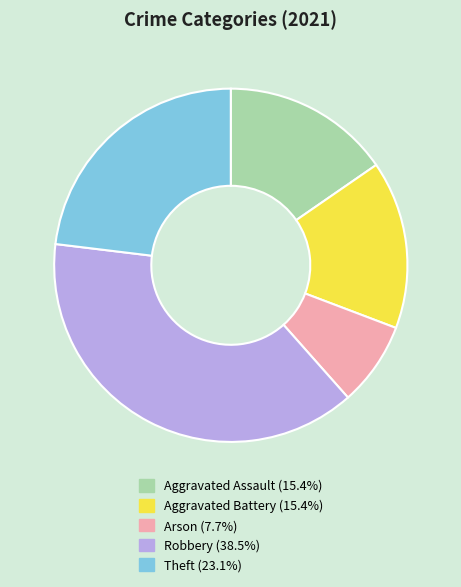

Is there a majority slice in this chart?

No